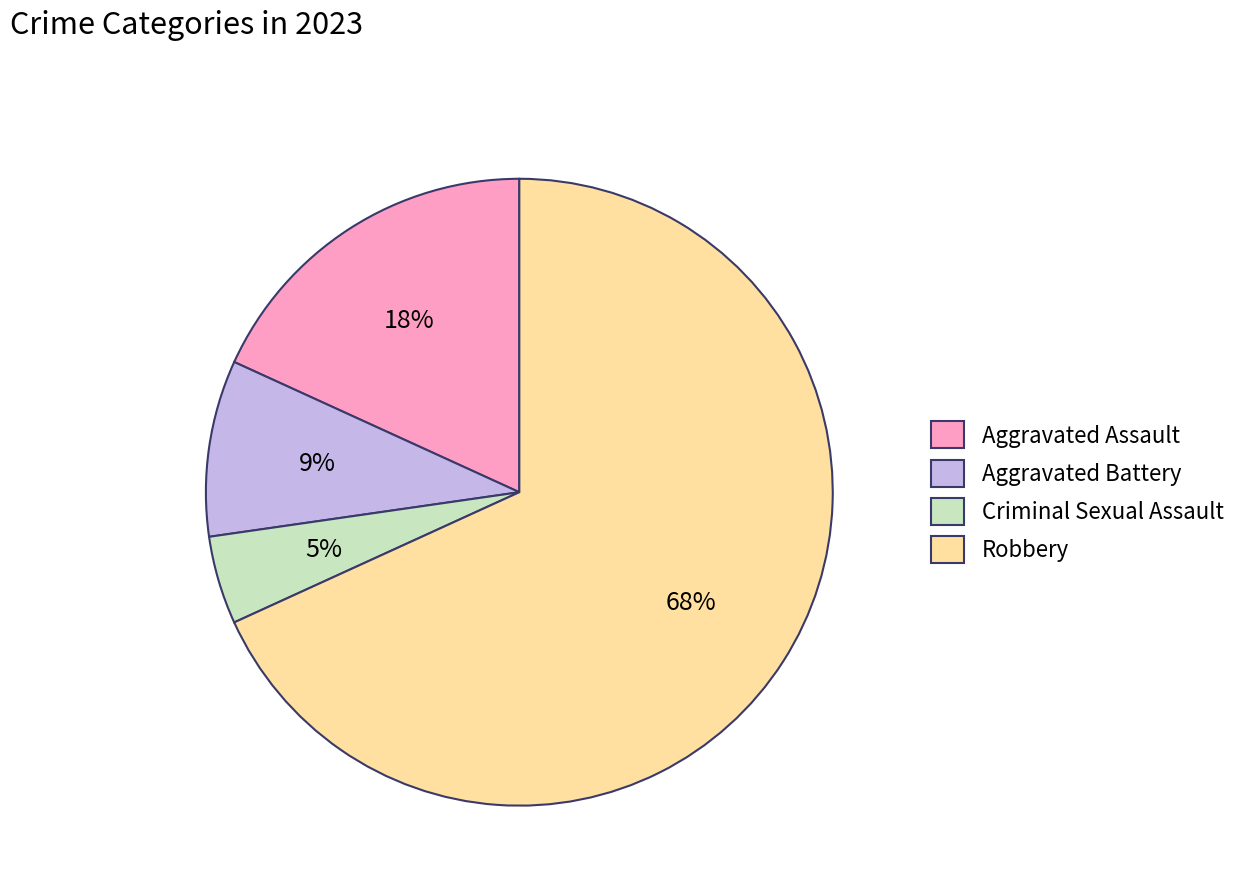

Which category accounts for the majority?

Robbery